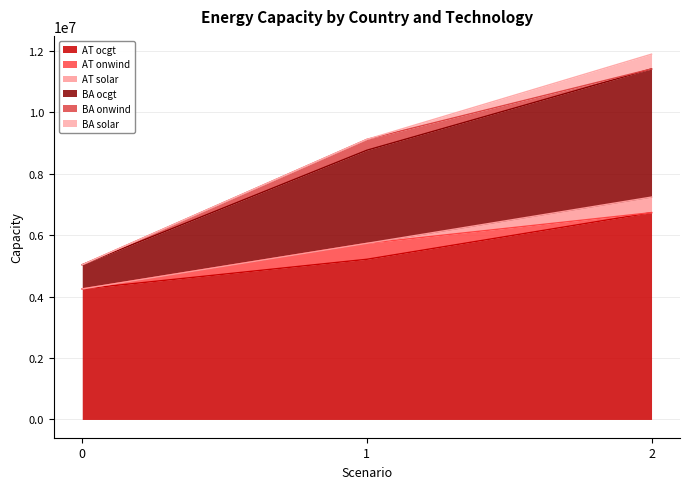

What is the value of the BA onwind point at the 2nd from the left?

352840.9